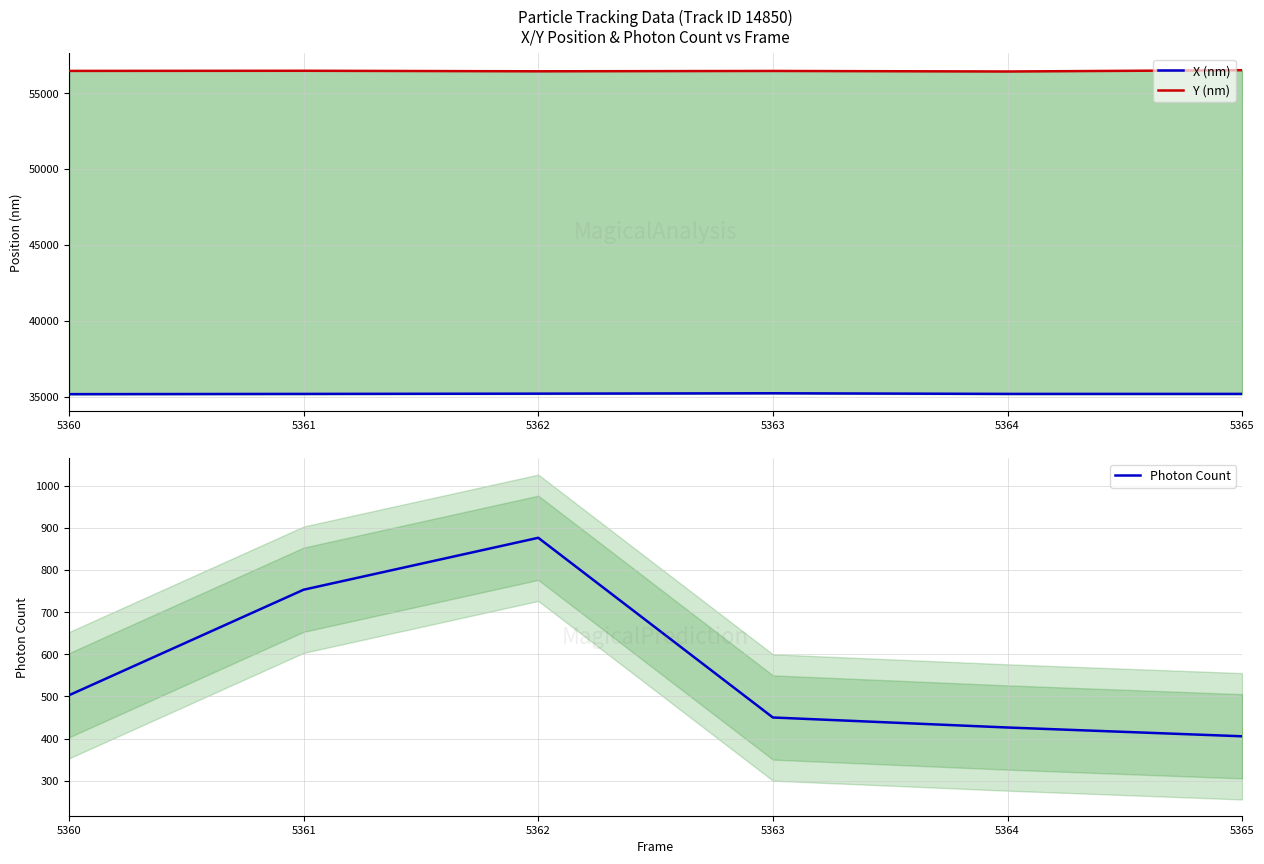

At how many categories does at least one series exceed 53844?

6